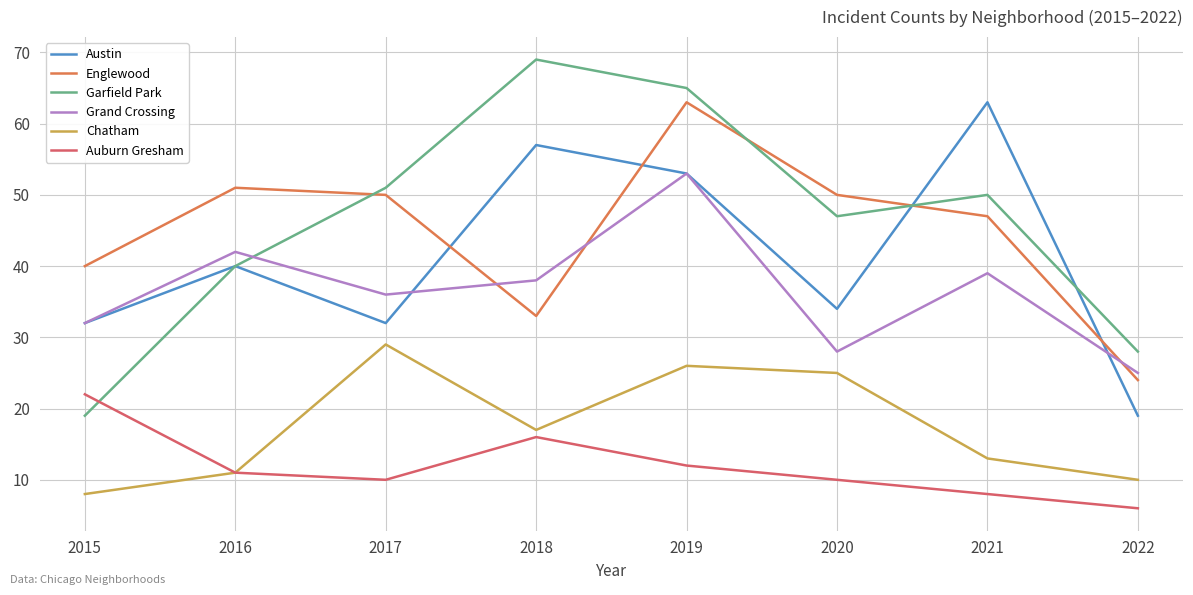

The Grand Crossing series shows 46 at 2020. True or false?

False